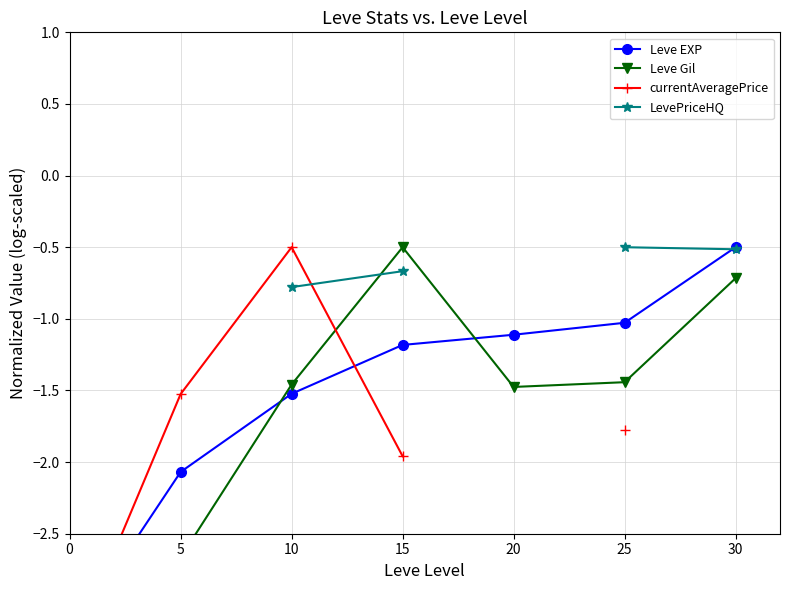

True or false: Leve EXP has a value of -0.5 at 30.

True